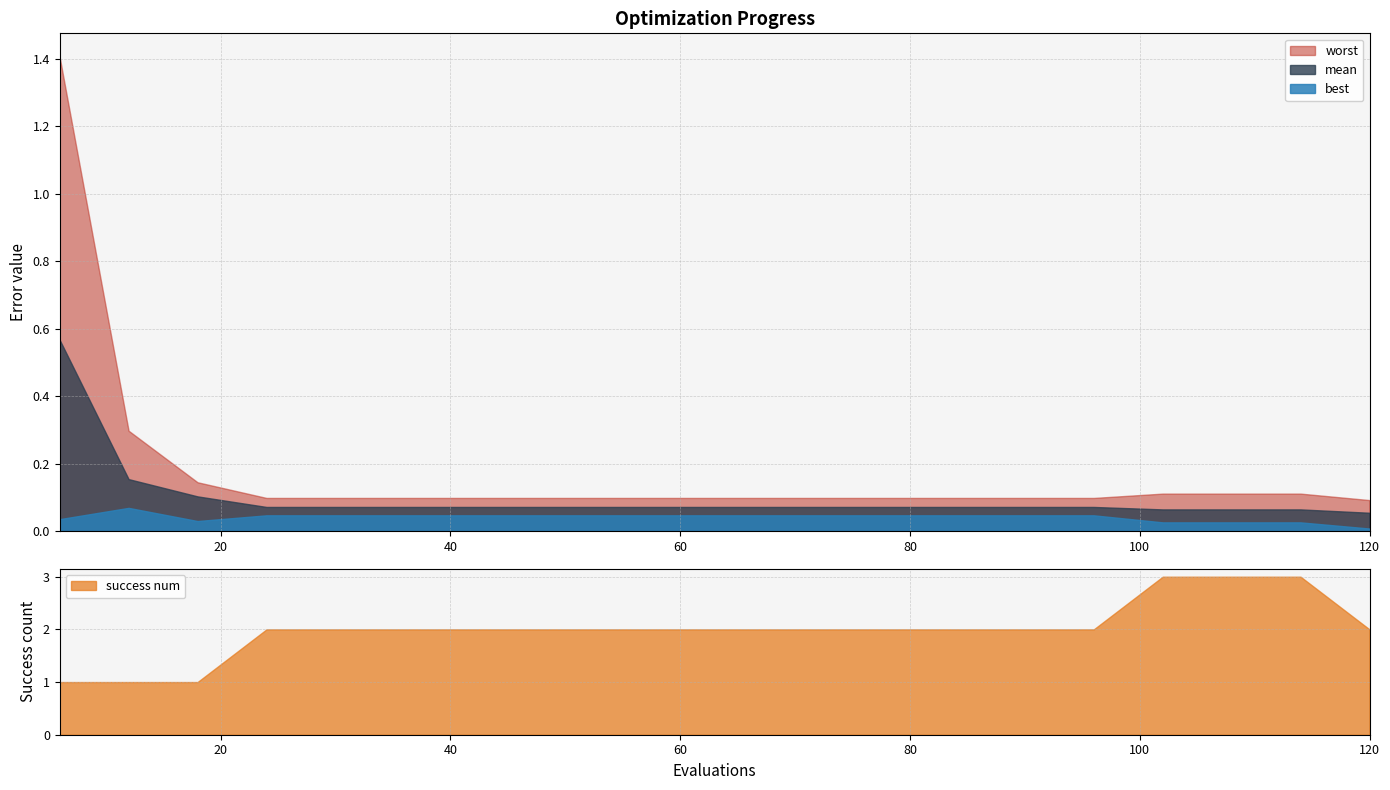

What is the sum of the worst values at 78 and 48?

0.2